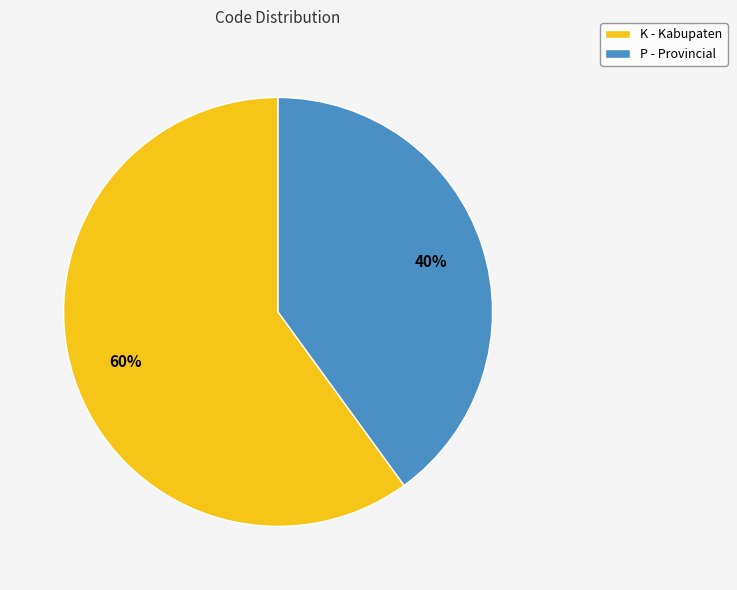

How many segments does this pie chart have?

2